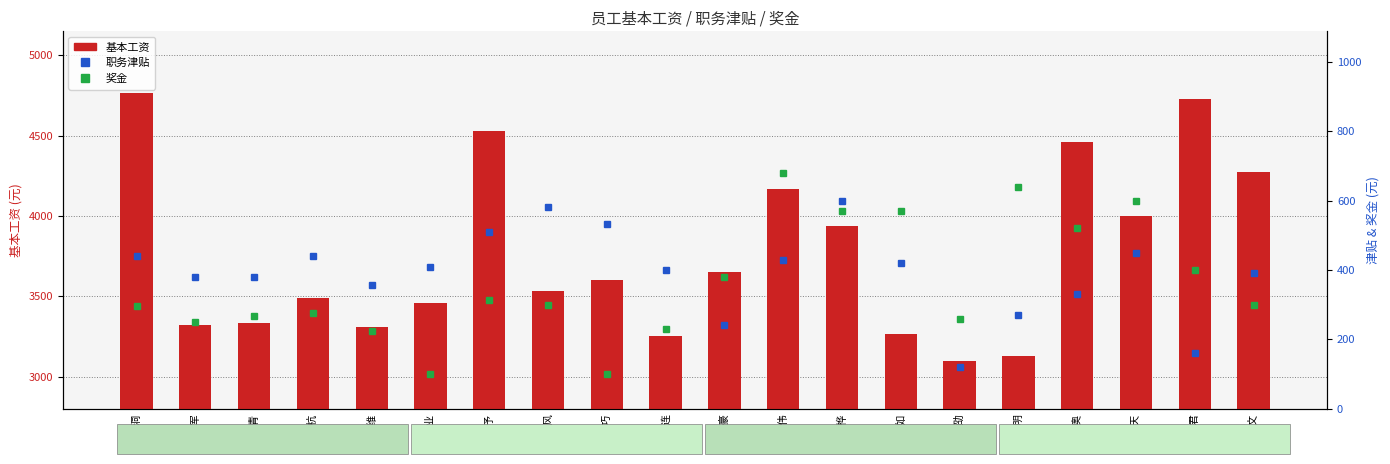

At how many categories does at least one series exceed 2258?

20